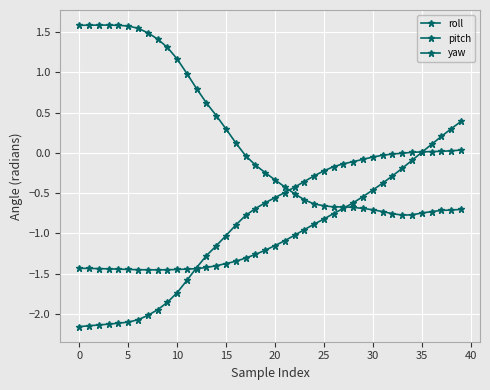

Is this an area chart (filled region under the line)?

No